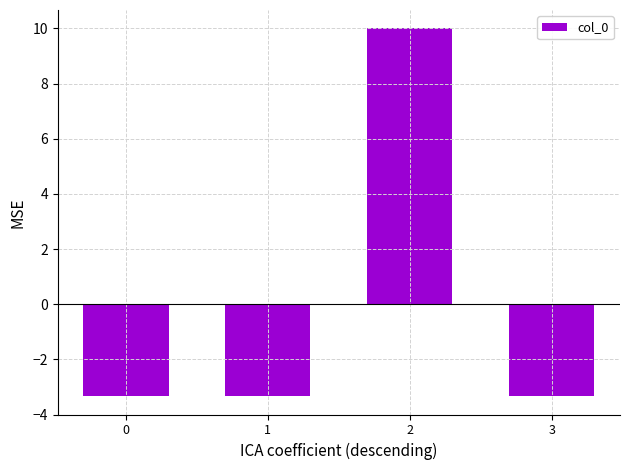

What is the difference between the maximum and minimum values?

13.3